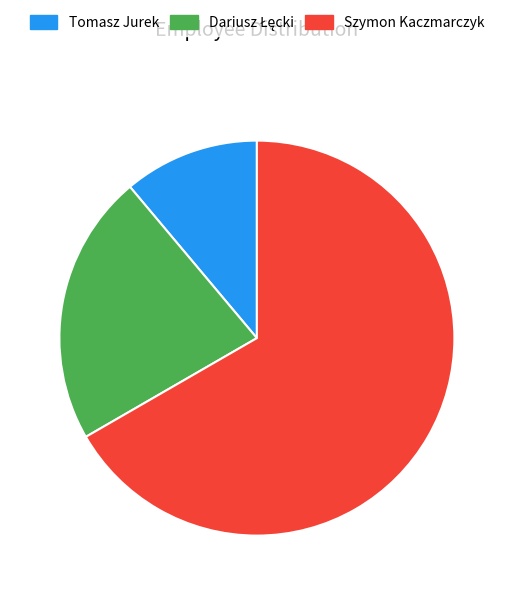

What is the smallest slice in the pie chart?

Tomasz Jurek